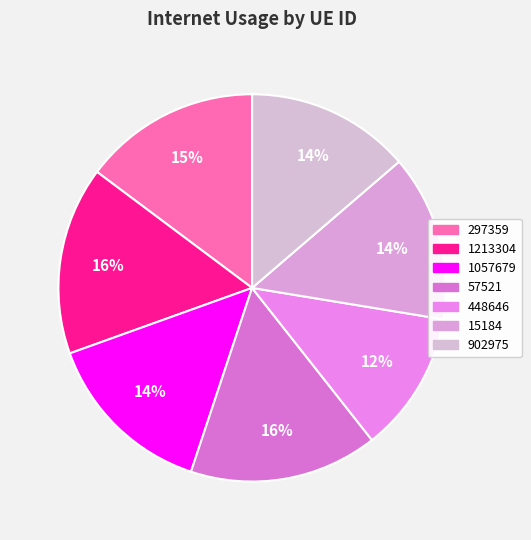

Which has a higher value, 902975 or 1213304?

1213304